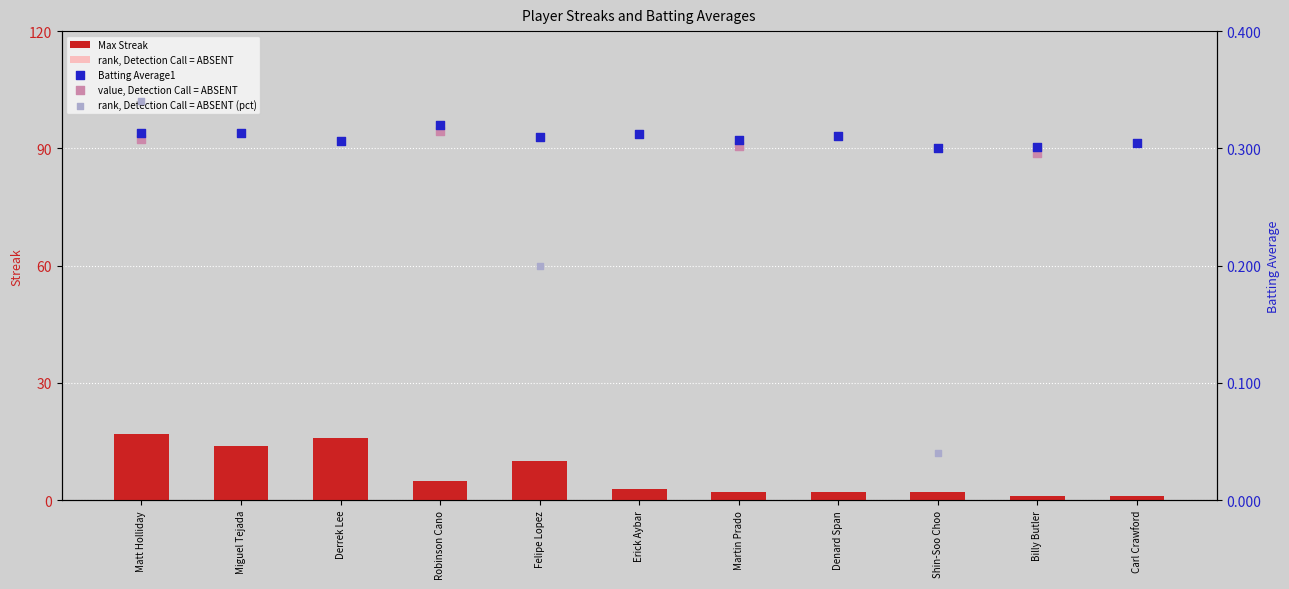

What is the total value across all series at Denard Span?

2.3